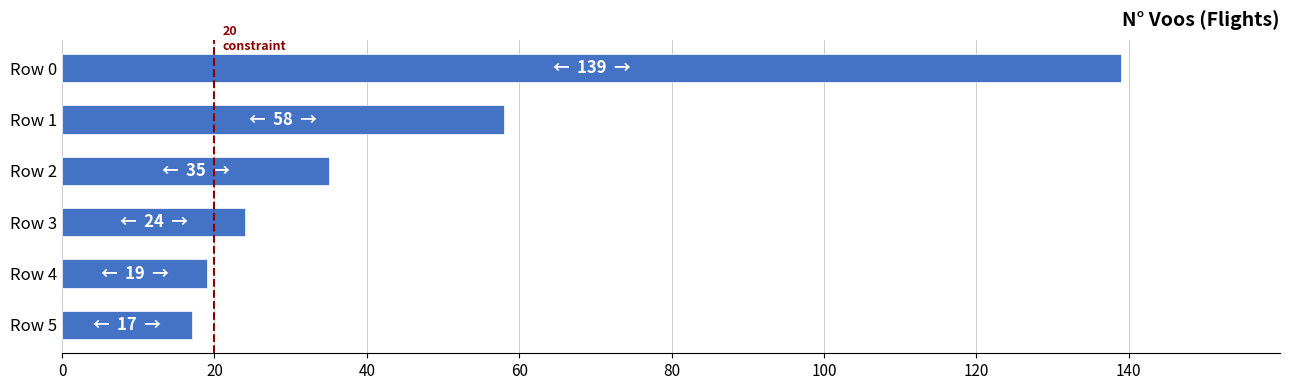

What is the value of the 6th bar from the top?

17